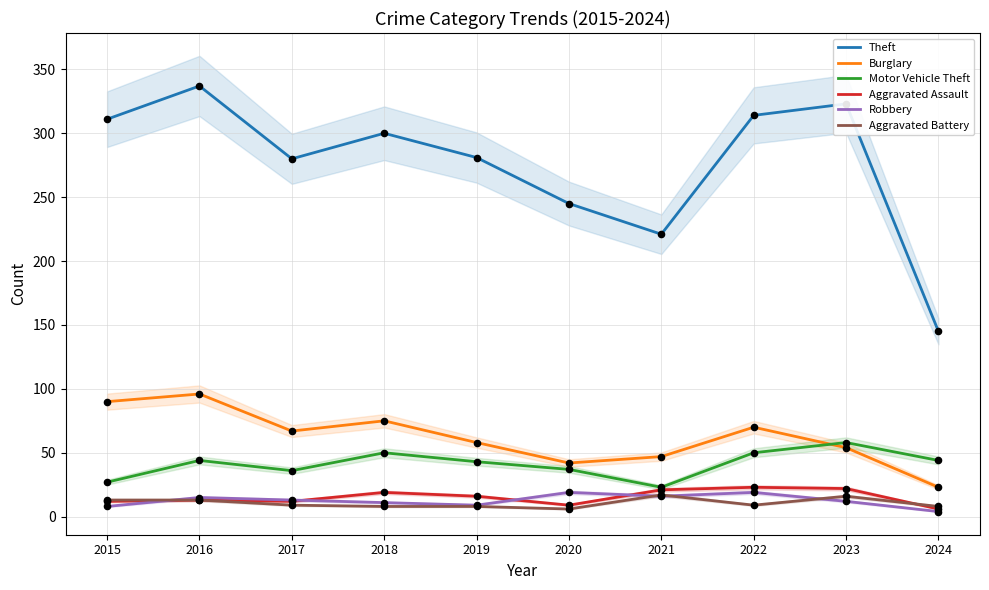

What are all the series names shown in the legend?

Theft, Burglary, Motor Vehicle Theft, Aggravated Assault, Robbery, Aggravated Battery